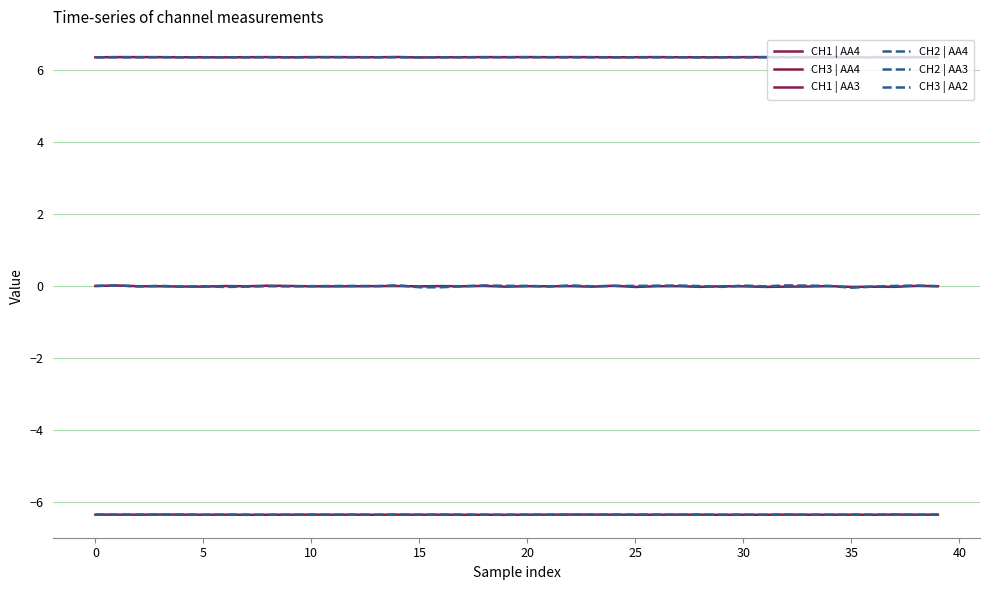

Does the chart have visible grid lines?

Yes